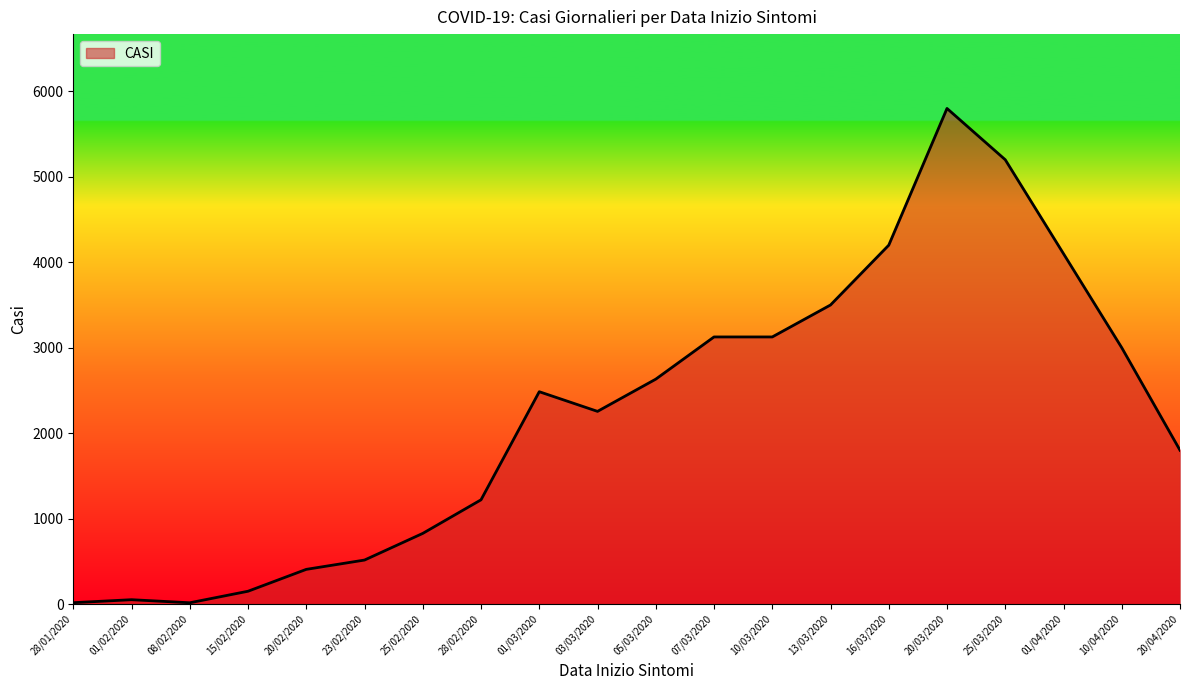

What is the maximum value shown in the chart?

5800